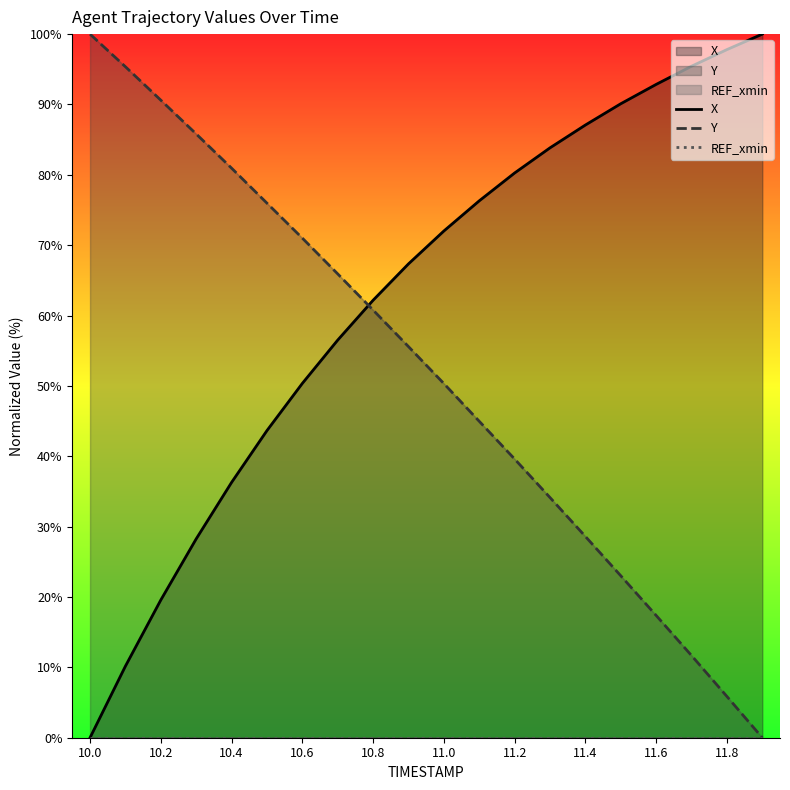

What are all the series names shown in the legend?

X, Y, REF_xmin